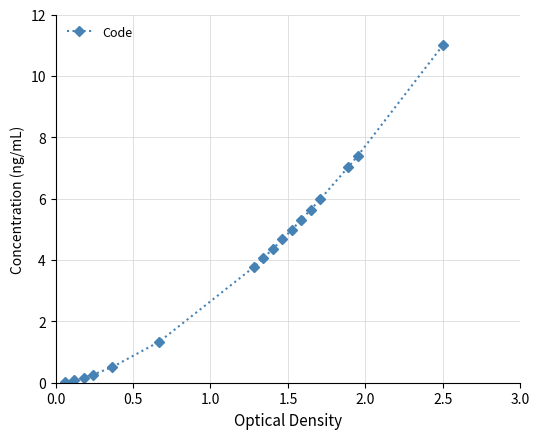

True or false: the data has more than 1 interior local peaks.

False